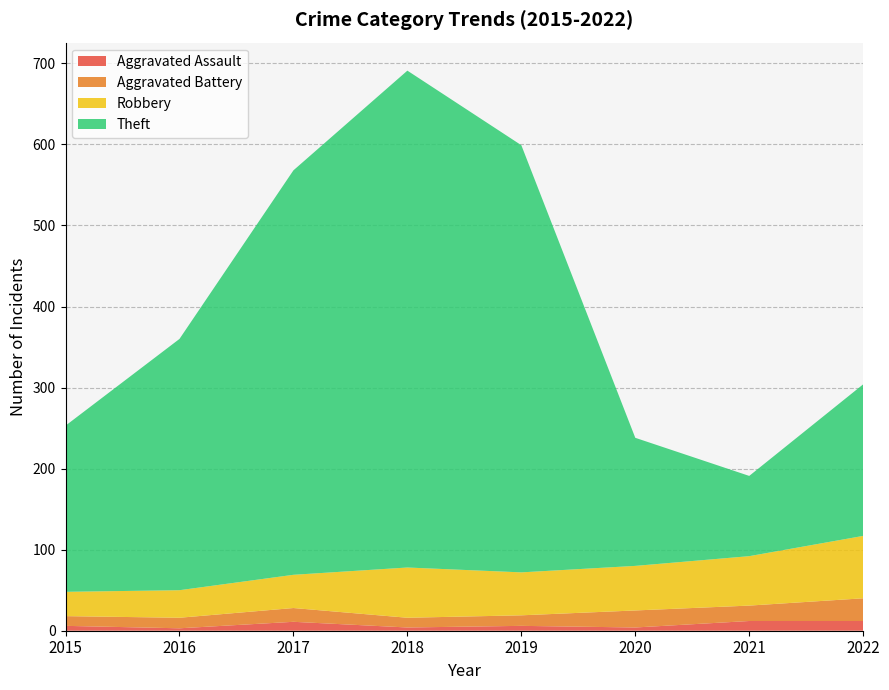

Reading right to left, transcribe all the data shown in this chart.

Aggravated Assault: 2022=12	2021=12	2020=4	2019=6	2018=4	2017=11	2016=3	2015=6
Aggravated Battery: 2022=28	2021=19	2020=21	2019=13	2018=12	2017=17	2016=13	2015=12
Robbery: 2022=77	2021=61	2020=55	2019=53	2018=62	2017=41	2016=34	2015=30
Theft: 2022=187	2021=99	2020=158	2019=527	2018=613	2017=499	2016=310	2015=205